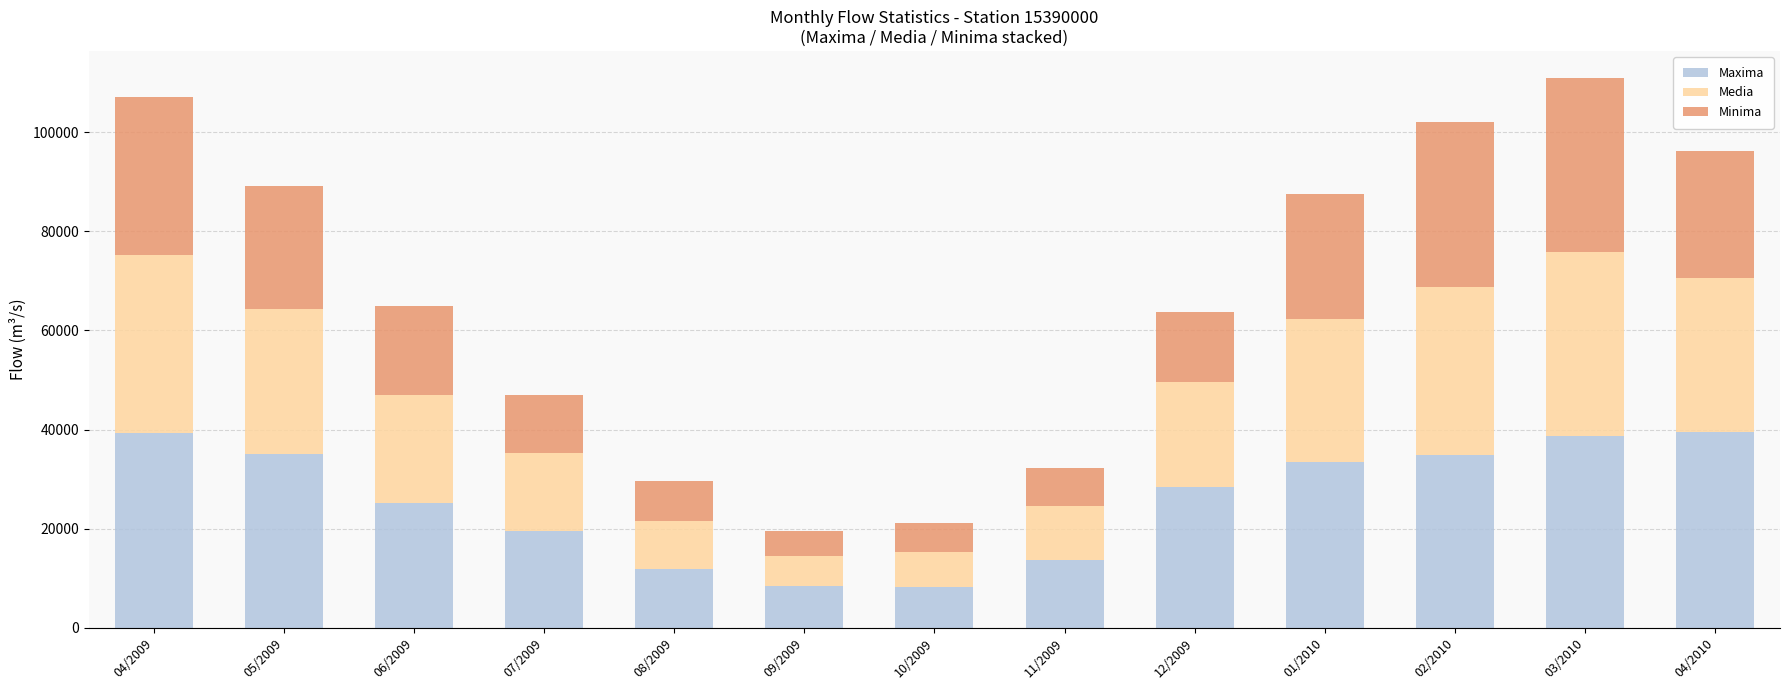

What is the sum of the Maxima values at 09/2009 and 08/2009?

20195.0